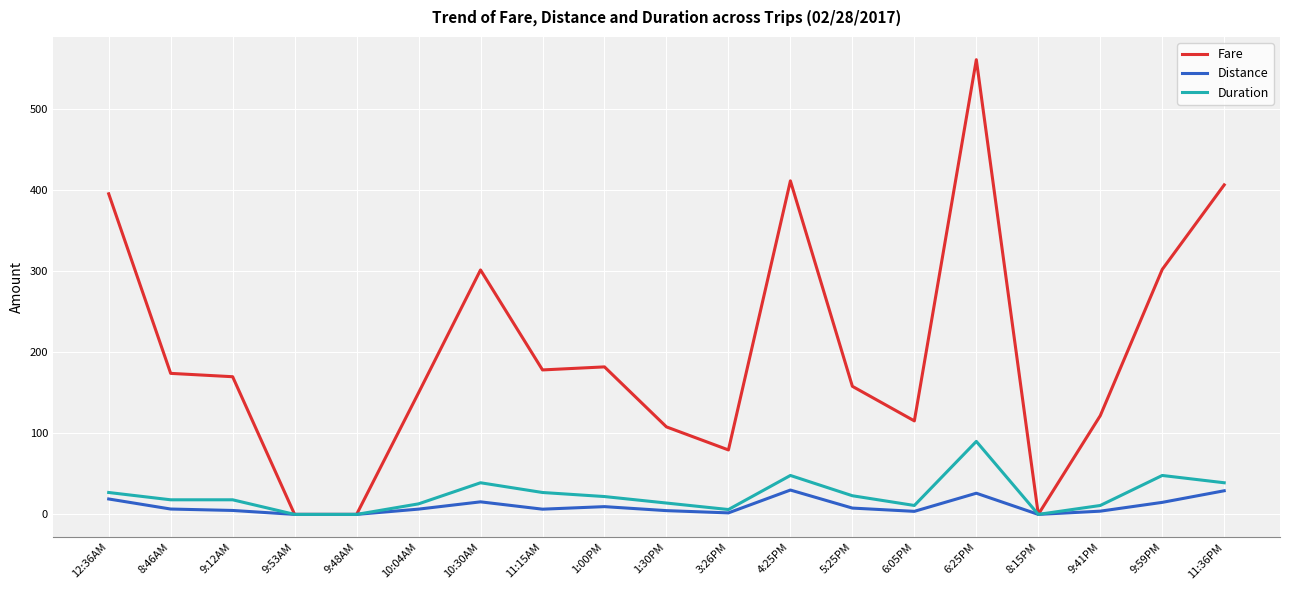

At how many categories does at least one series exceed 392?

4